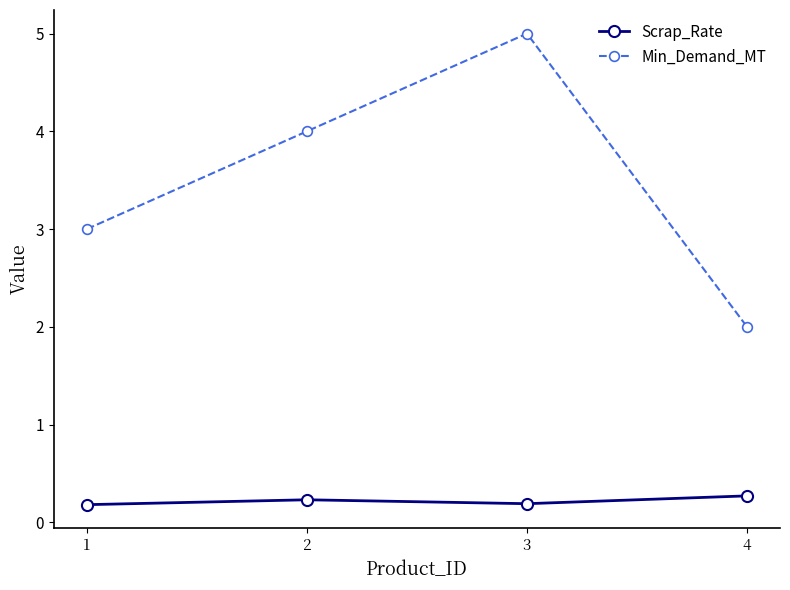

At which category is the sum across all series the highest?

3